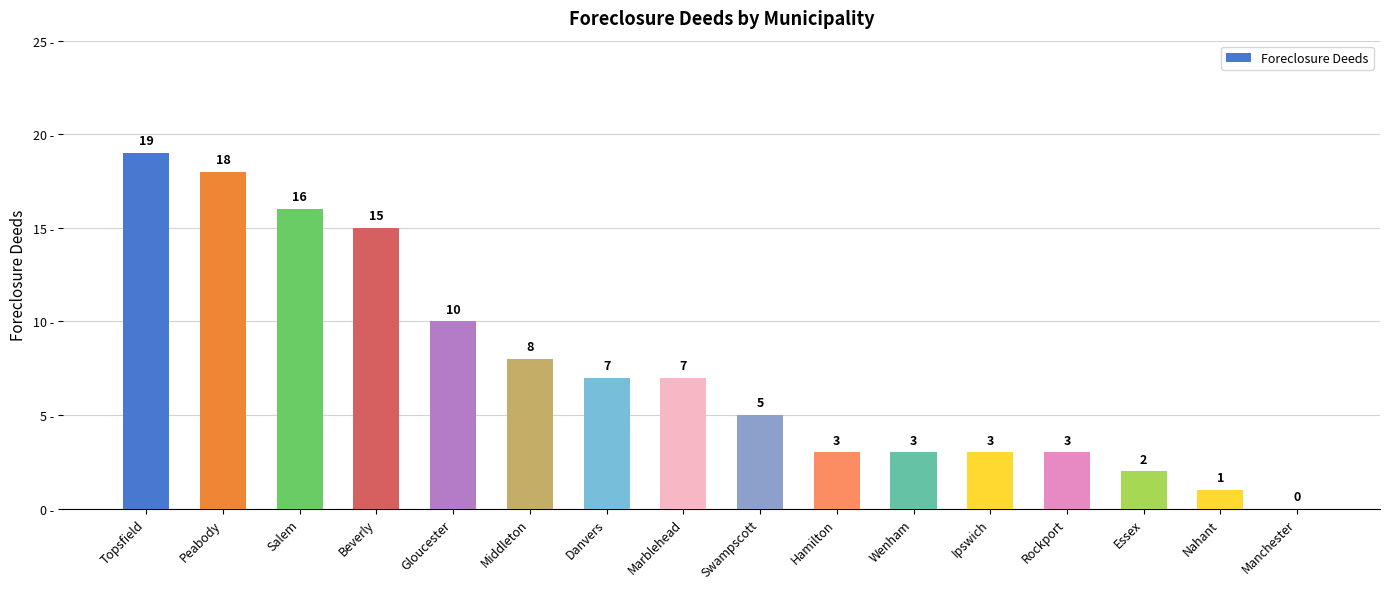

What is the sum of all values?

120